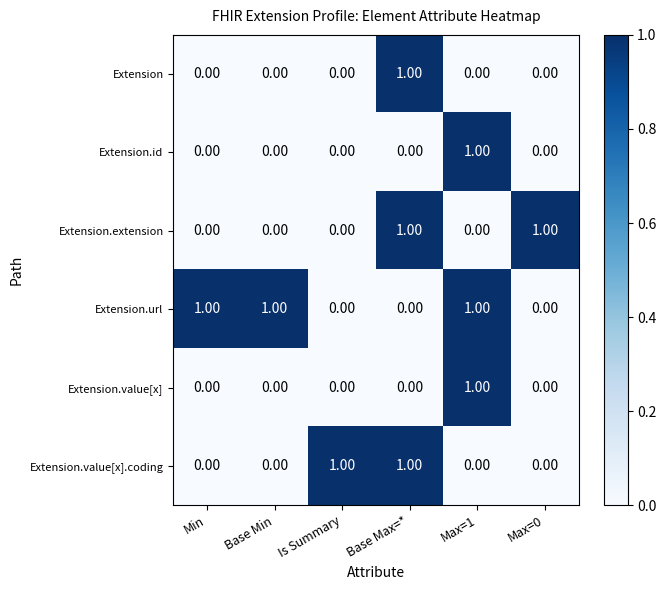

Which series has the largest total across all categories?

Extension.url